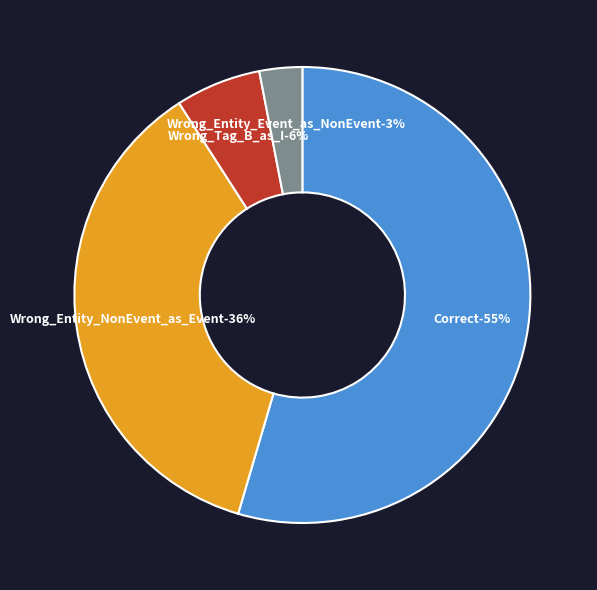

Which category has the biggest portion of the pie?

Correct